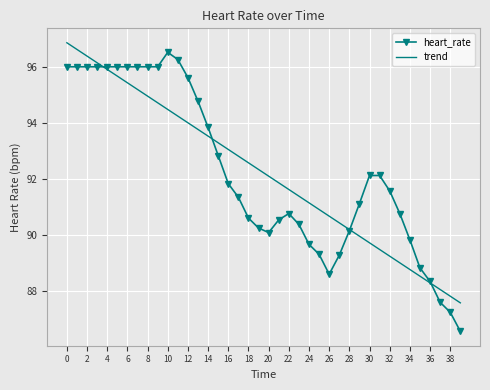

After their last crossing, which series has the higher values: heart_rate or trend?

trend